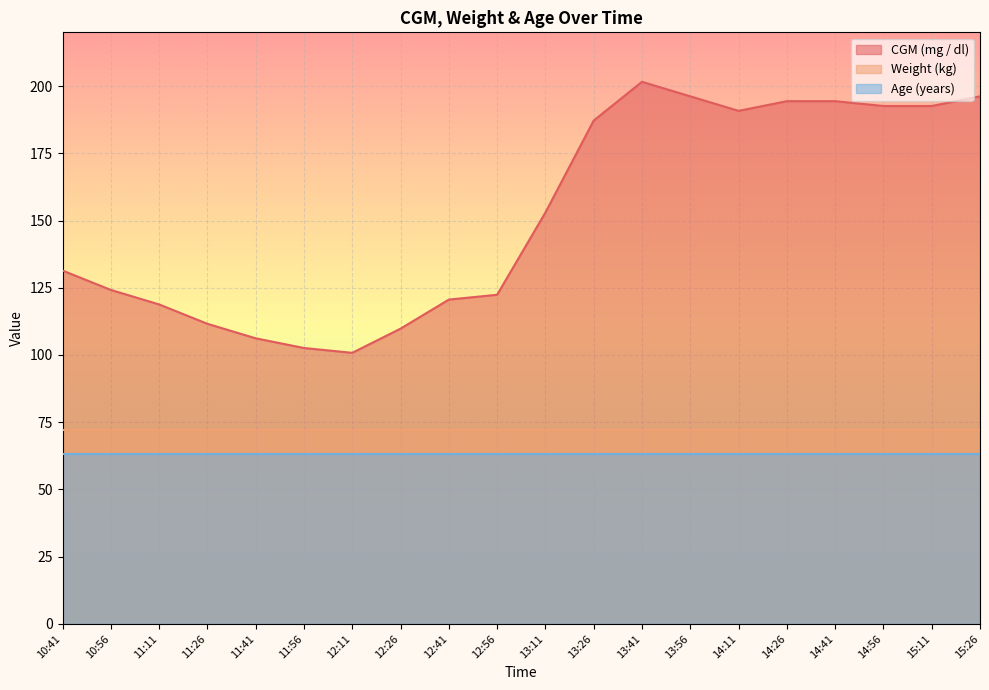

Is the value of Weight (kg) at 13:11 greater than the value of Age (years) at 11:41?

Yes